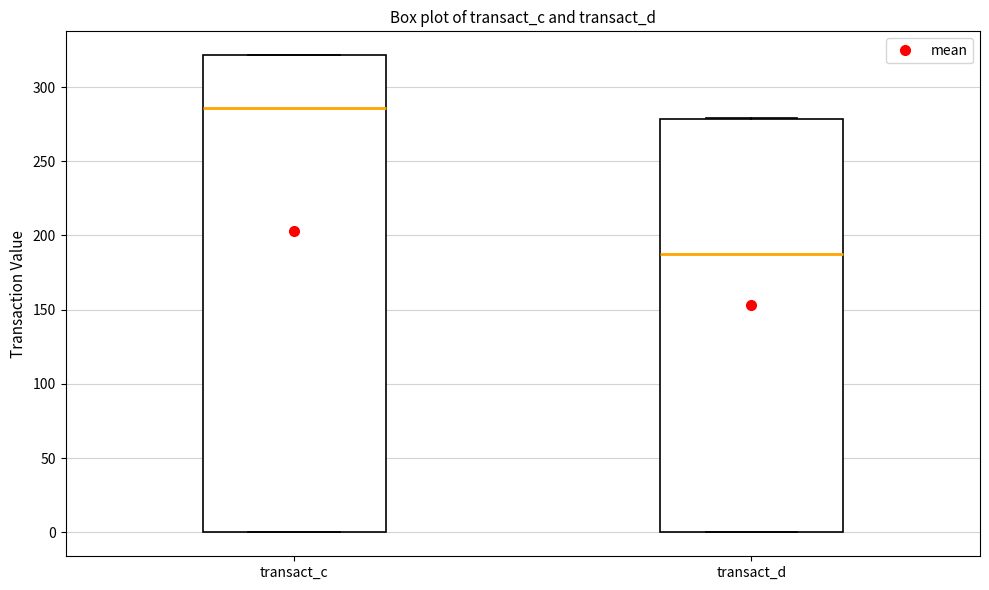

Which box's median line is the highest?

transact_c